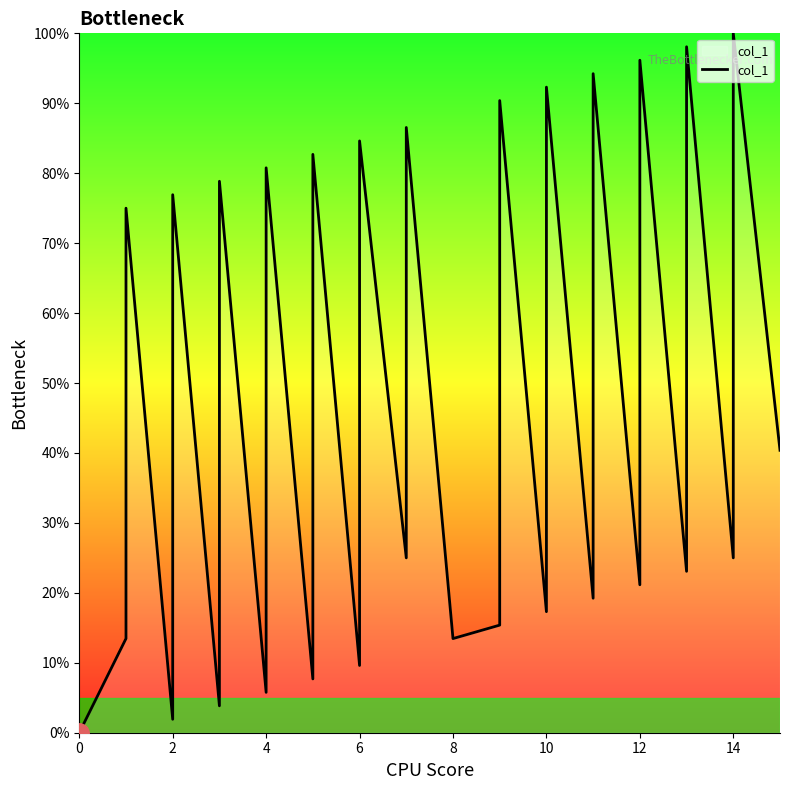

How many lines are shown in the chart?

1